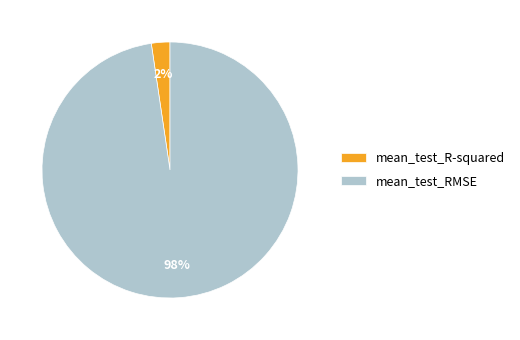

Which has a higher value, mean_test_R-squared or mean_test_RMSE?

mean_test_RMSE